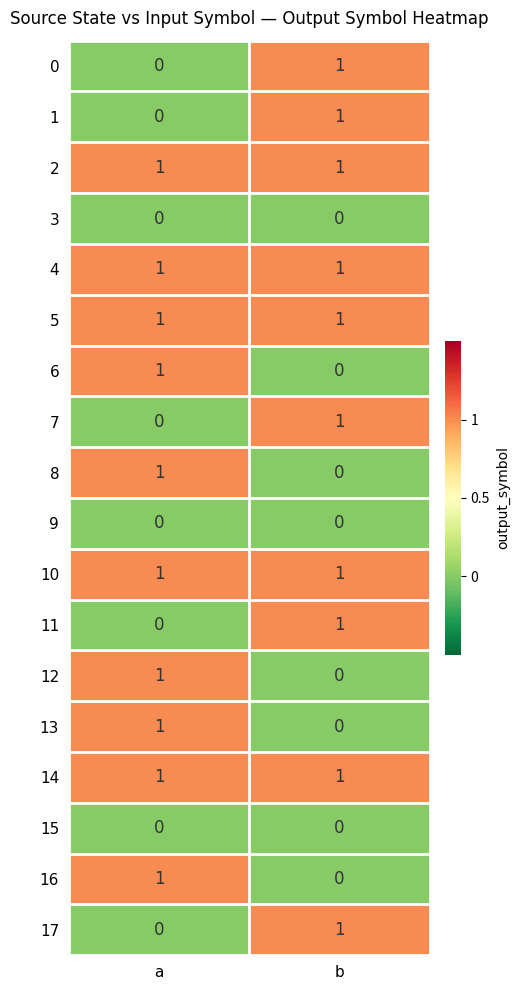

How many values in 6 are above zero?

1